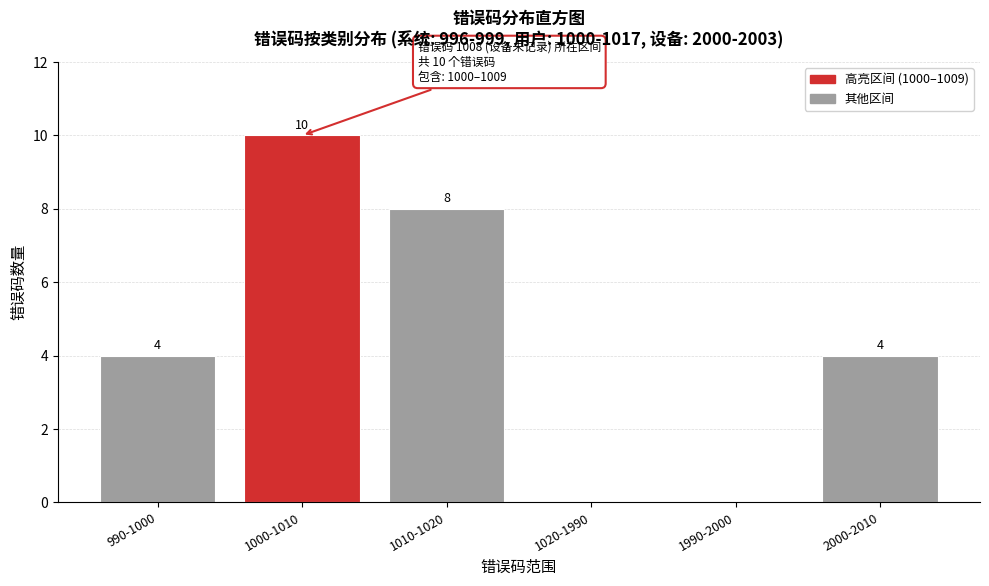

Reading left to right, extract all data points from this chart.

990-1000=4	1000-1010=10	1010-1020=8	1020-1990=0	1990-2000=0	2000-2010=4